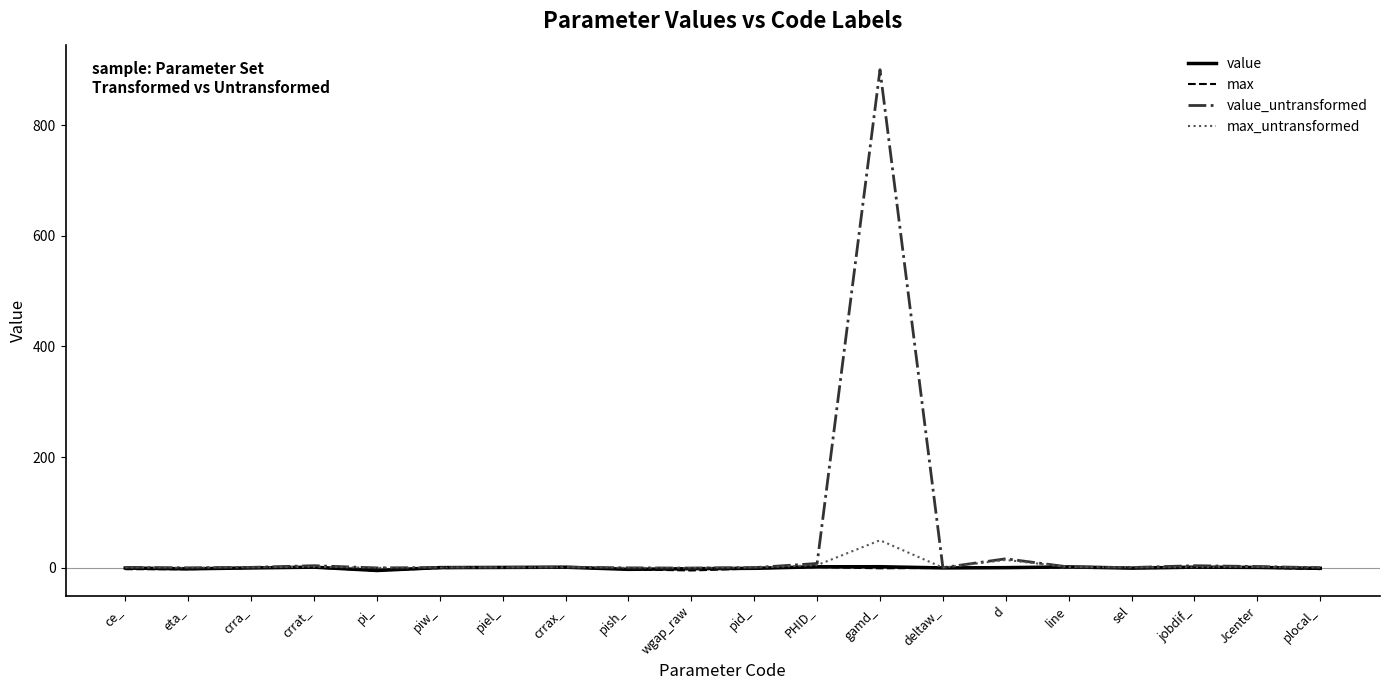

Which category has the highest value across all series?

gamd_